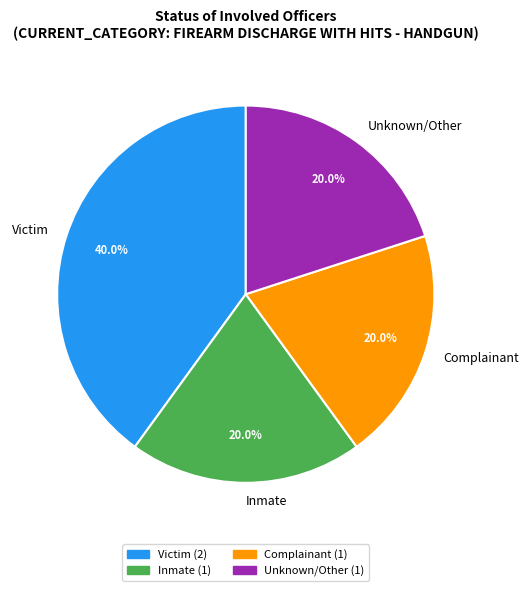

Which category has the biggest portion of the pie?

Victim